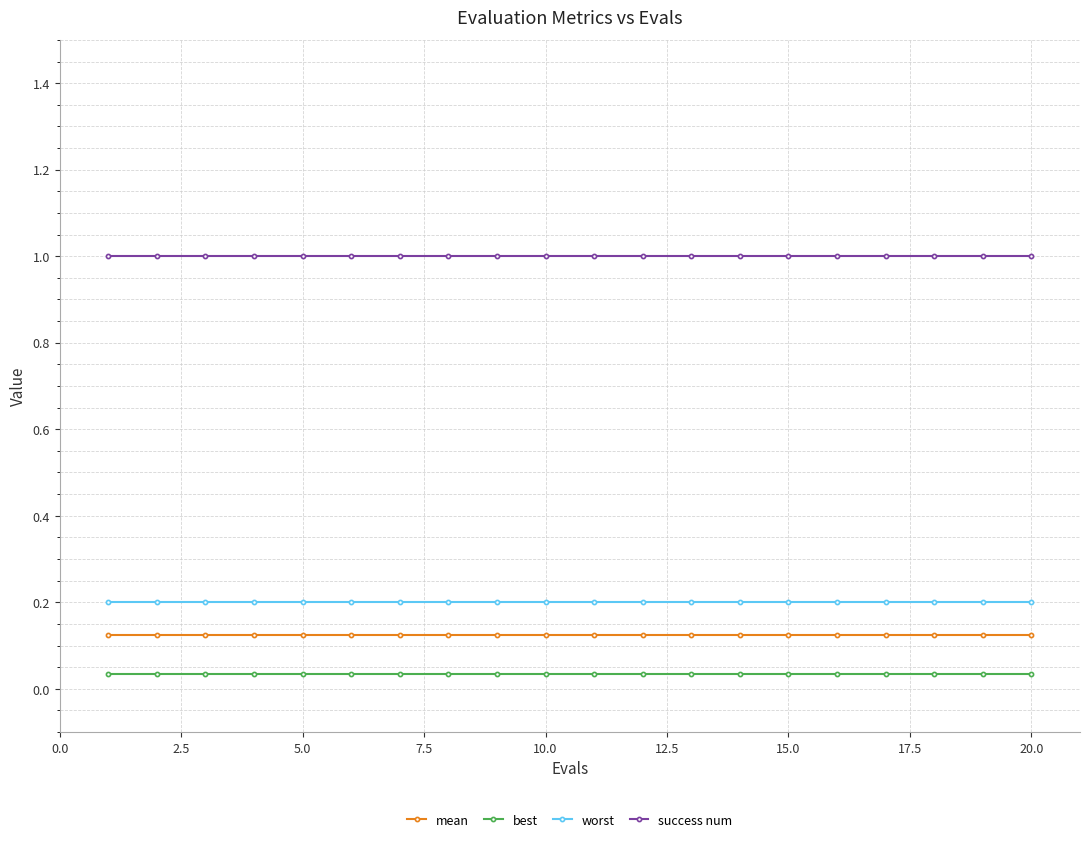

What are all the series names shown in the legend?

mean, best, worst, success num